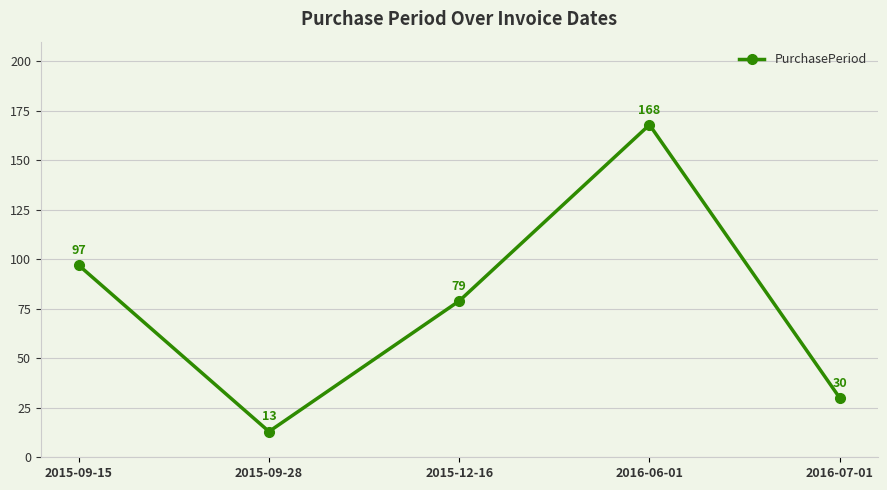

List the labels in order of value, smallest first.

2015-09-28, 2016-07-01, 2015-12-16, 2015-09-15, 2016-06-01